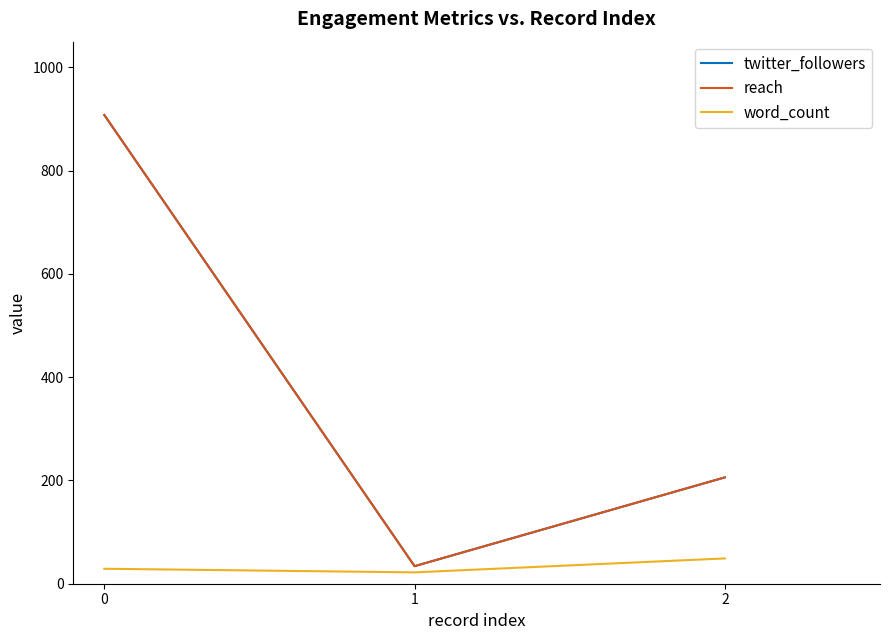

Does the chart display data point markers on the line(s)?

No